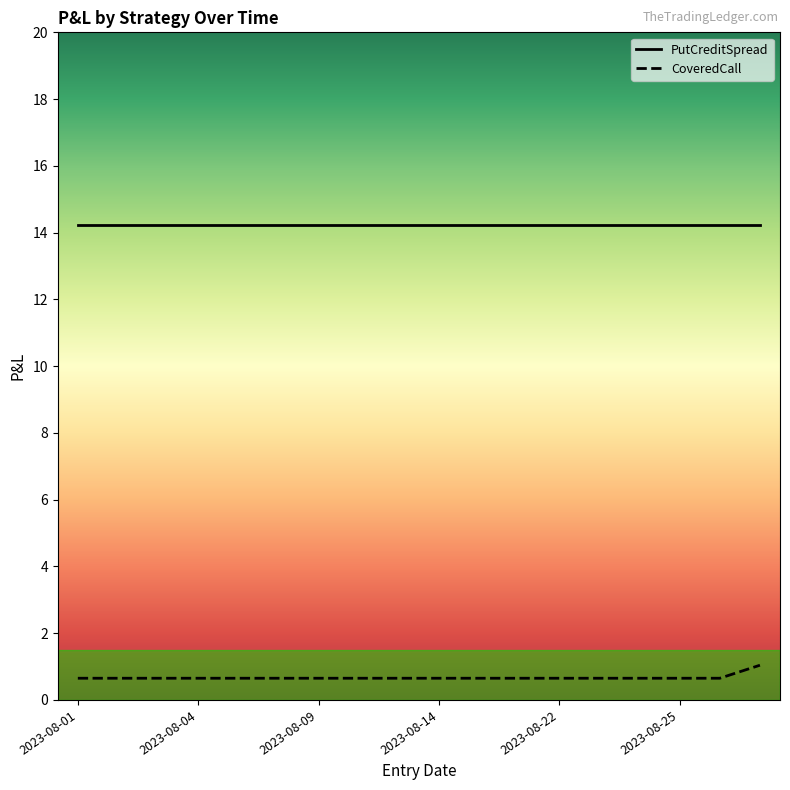

Which series has the largest total across all categories?

PutCreditSpread